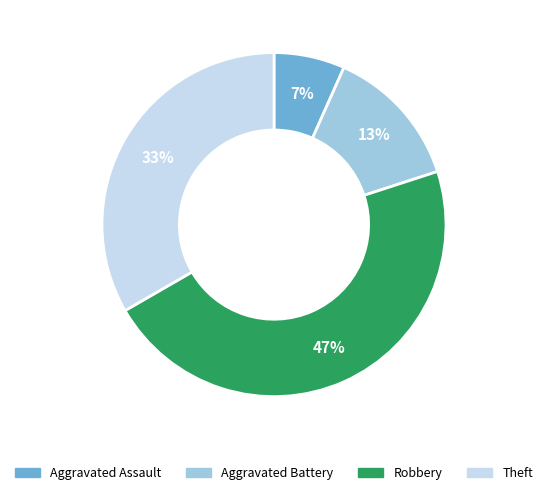

Combined, do Aggravated Assault and Robbery account for over 50%?

Yes